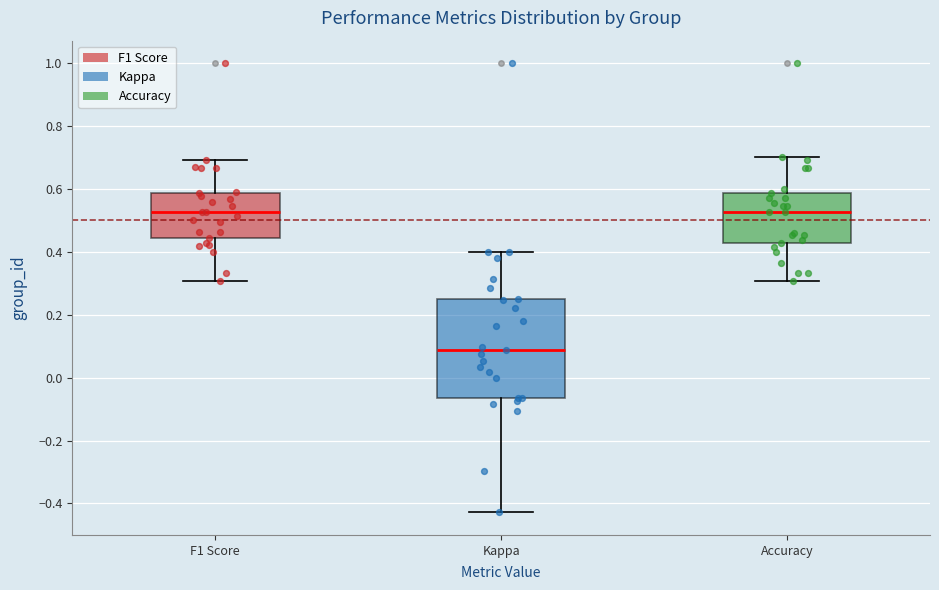

Comparing the boxes themselves (not the whiskers), which one is the tallest?

Kappa